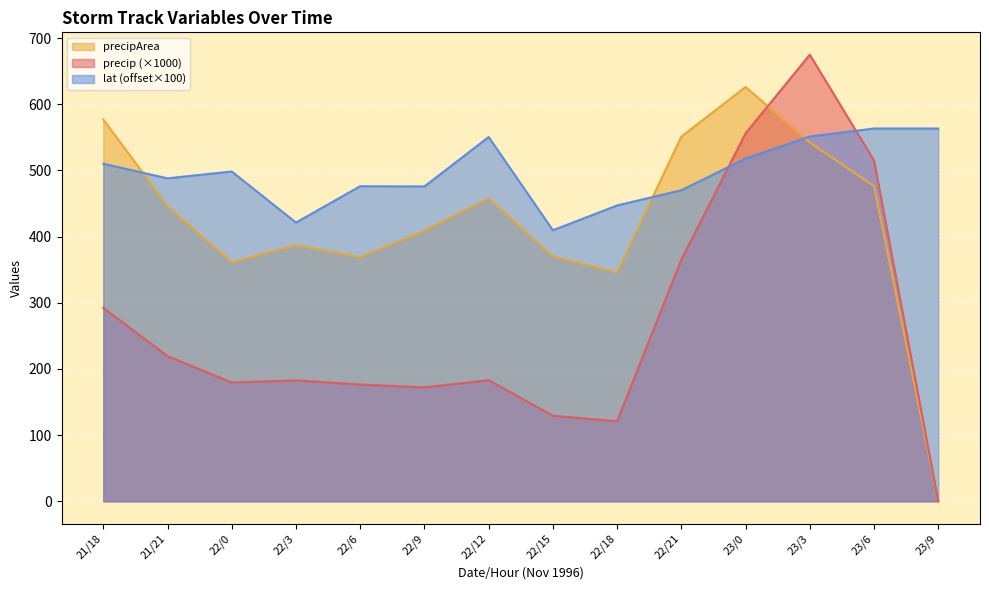

Reading left to right, what are all the values shown in this chart?

precip: 292.3	219.4	179.4	182.7	176.4	172.1	183.0	129.3	120.8	365.1	555.9	674.8	514.9	0.0
precipArea: 577.0	446.0	361.0	387.0	369.0	409.0	458.0	370.0	346.0	551.0	626.0	542.0	476.0	0.0
lat: 510.0	488.0	498.3	421.1	476.1	475.7	550.4	409.5	447.0	470.0	517.9	551.2	563.2	563.2